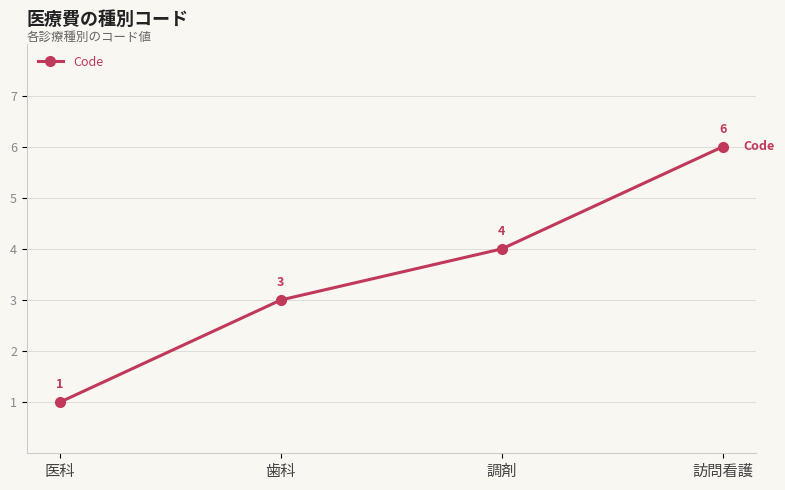

Which category has the lowest value across all series?

医科